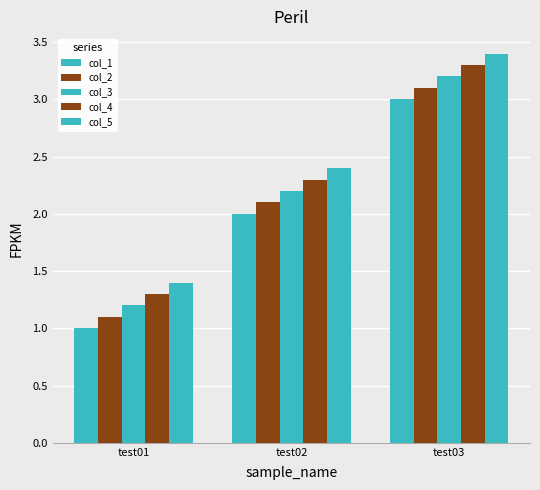

Is it true that col_2 equals 2.1 at test02?

True